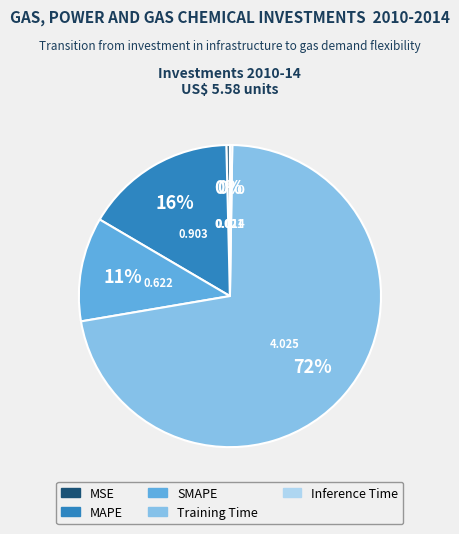

Which category has the biggest portion of the pie?

Training Time